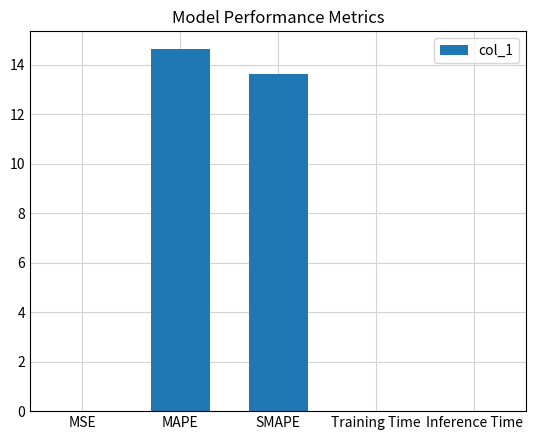

The chart shows a value of 7.4 at SMAPE. True or false?

False